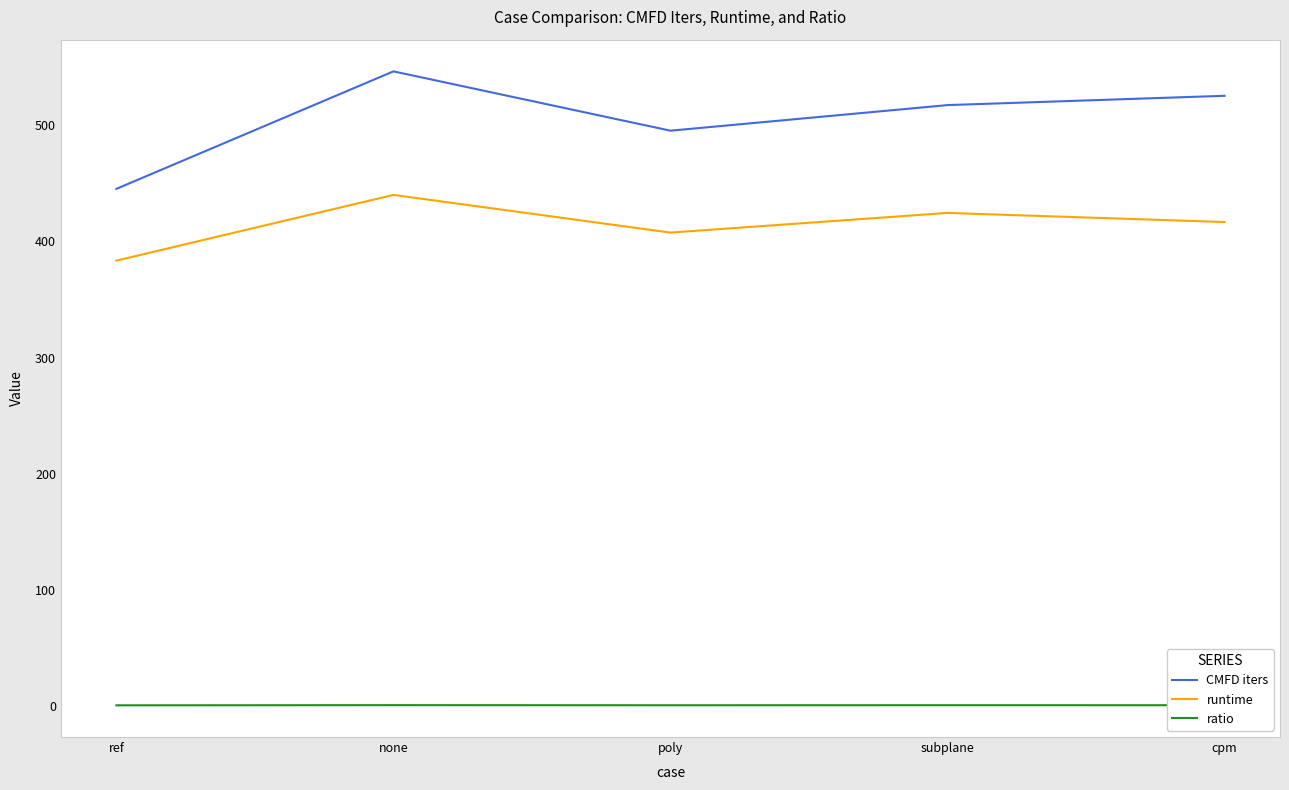

What is the minimum value for runtime?

383.3